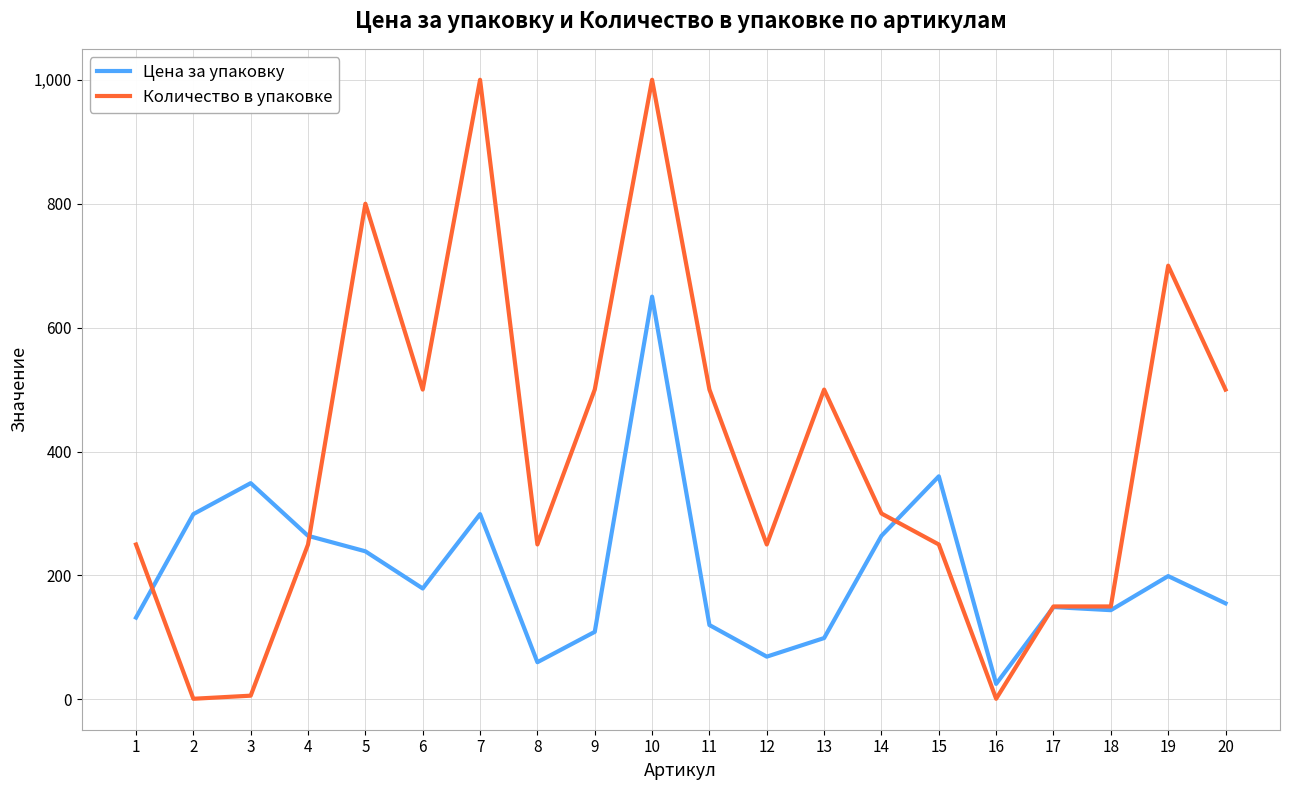

Where is the first local minimum for Цена за упаковку?

6